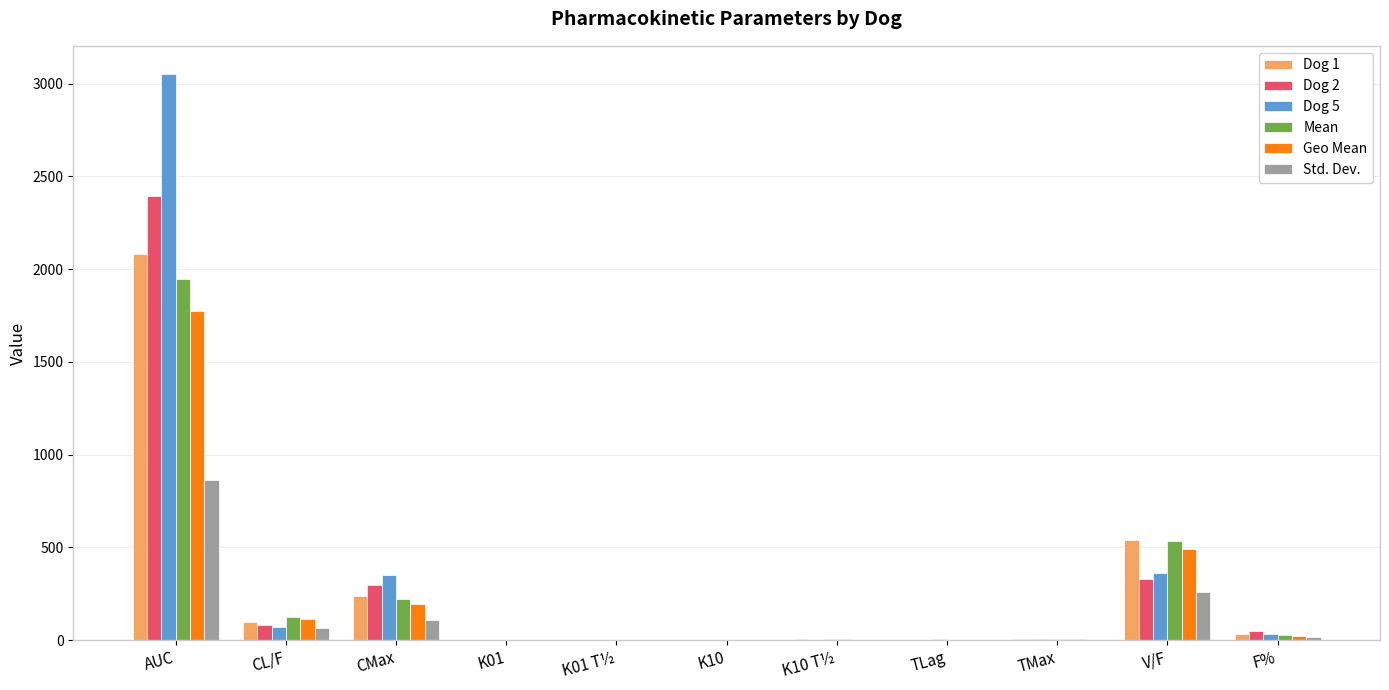

At which label does Std. Dev. reach its peak?

AUC